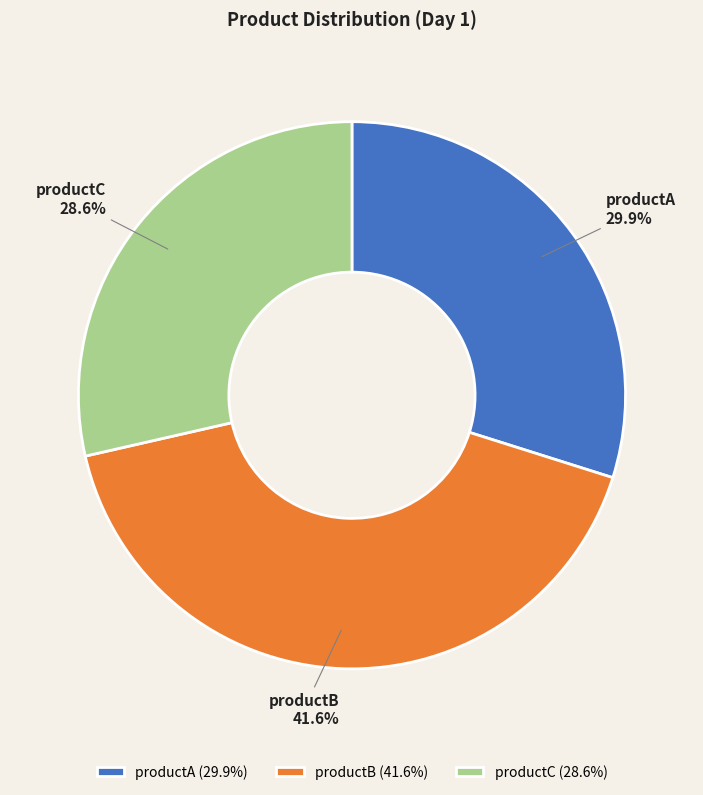

What is the ratio of the value at productA to the value at productC?

1.0